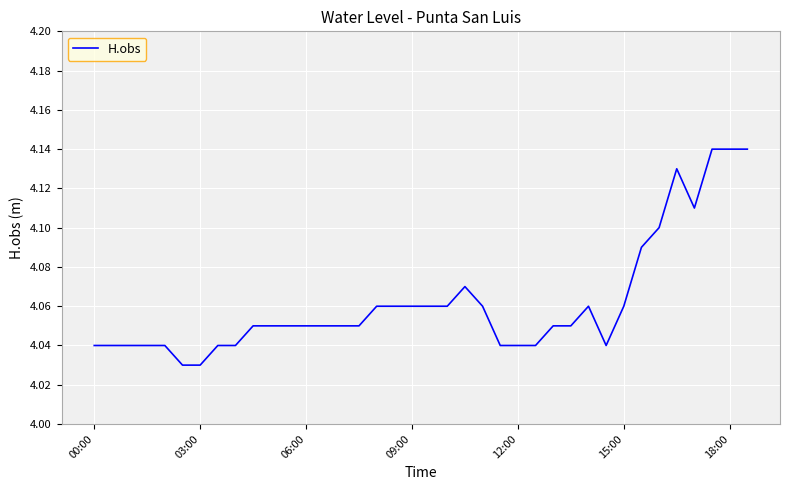

Does the chart have visible grid lines?

Yes